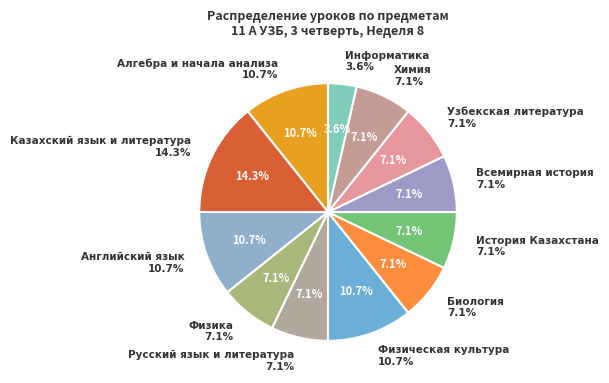

Which slice is the largest?

Казахский язык и литература